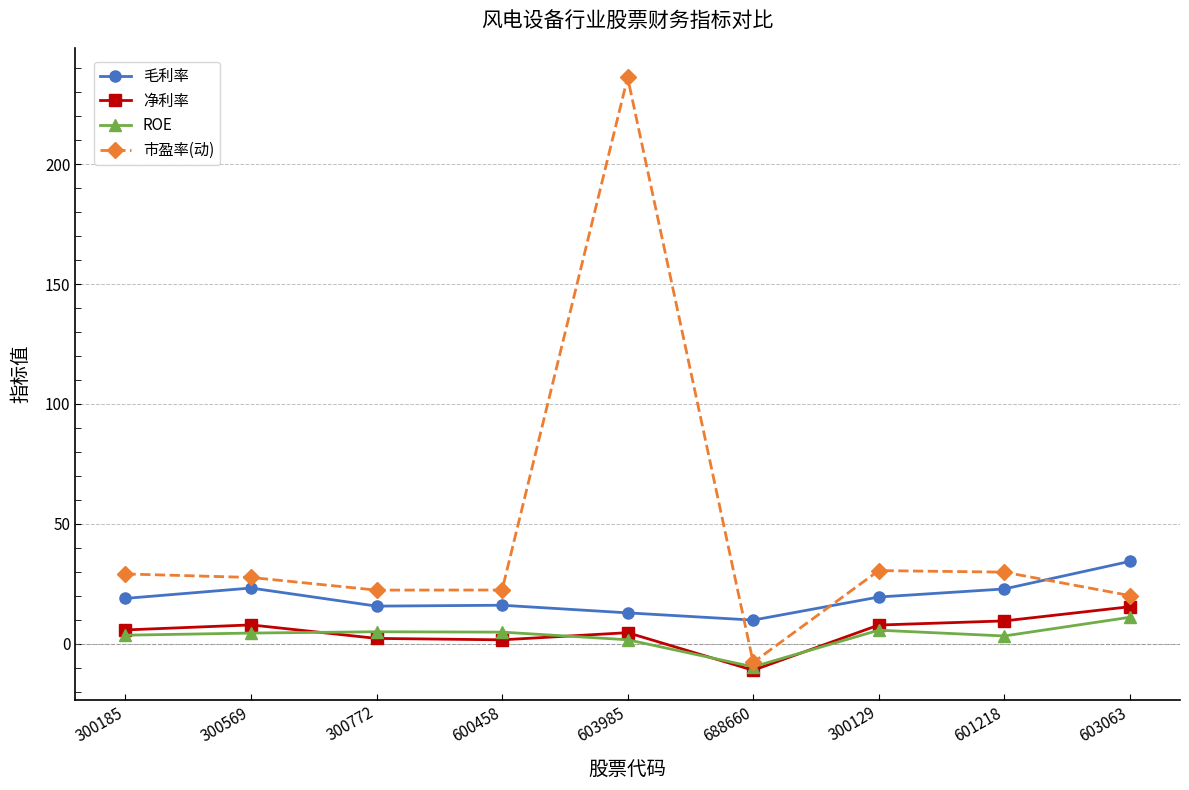

Does the chart have visible grid lines?

Yes